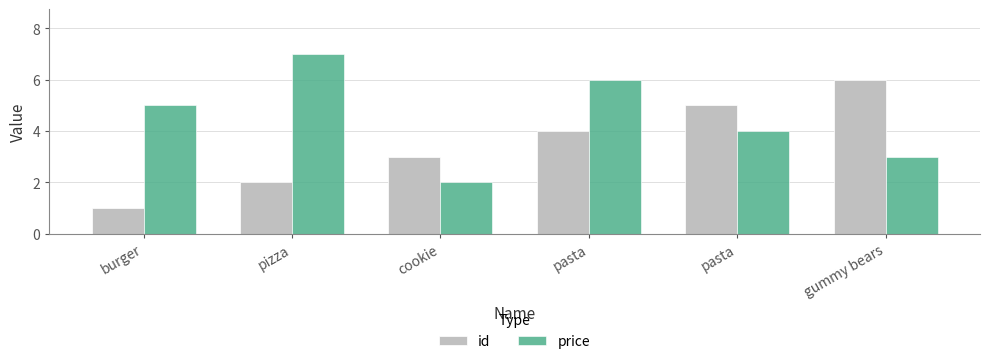

Which has a higher value, burger or pasta?

pasta